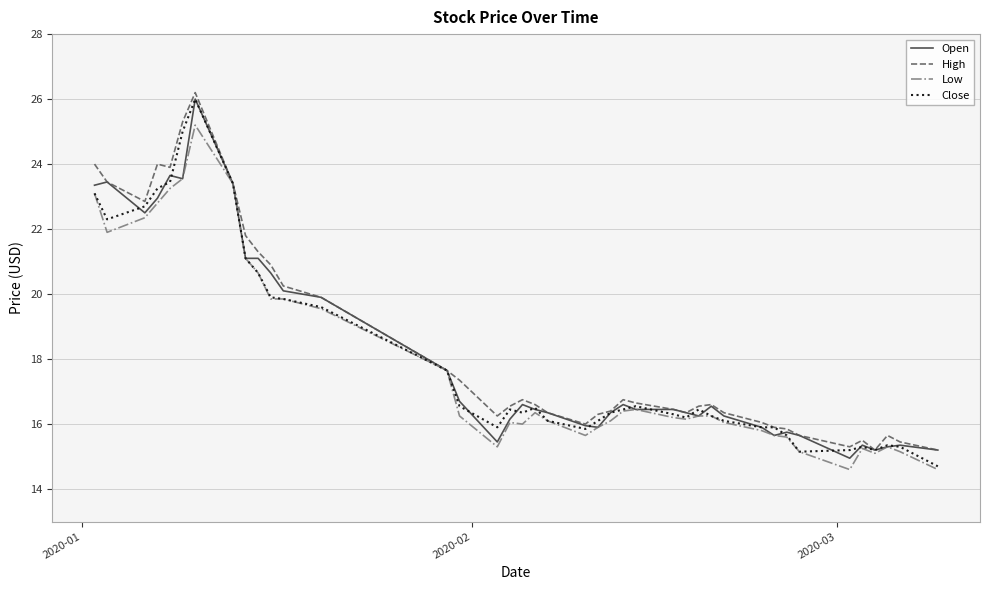

What is the smallest value displayed?

14.6